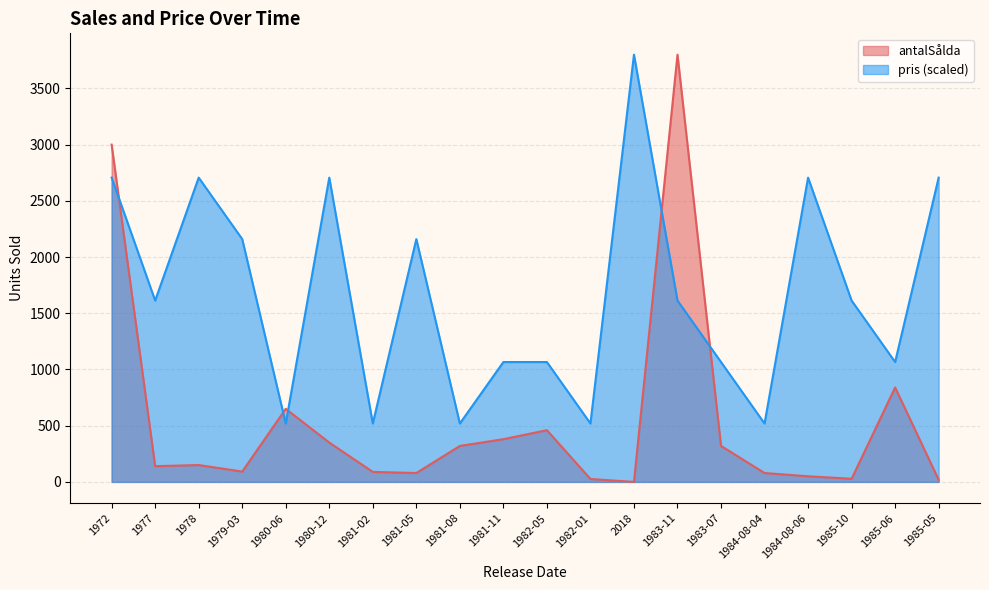

What are all the series names shown in the legend?

antalSålda, pris (scaled)